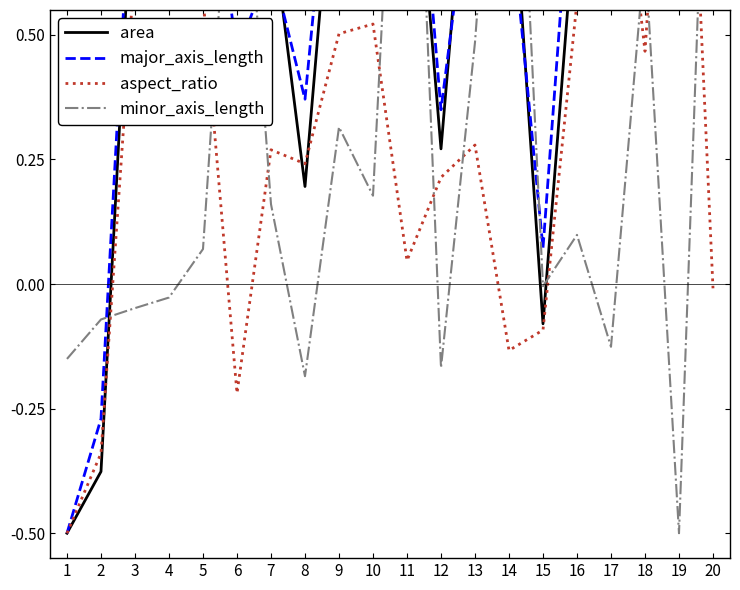

What is the value of the major_axis_length point at the 20th from the left?

1.0